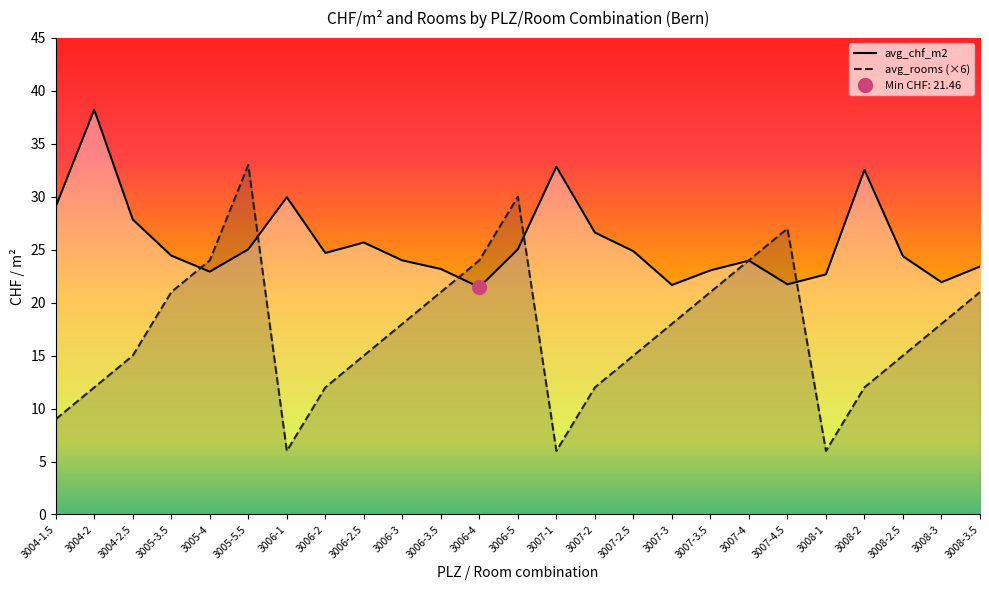

How many lines are shown in the chart?

2